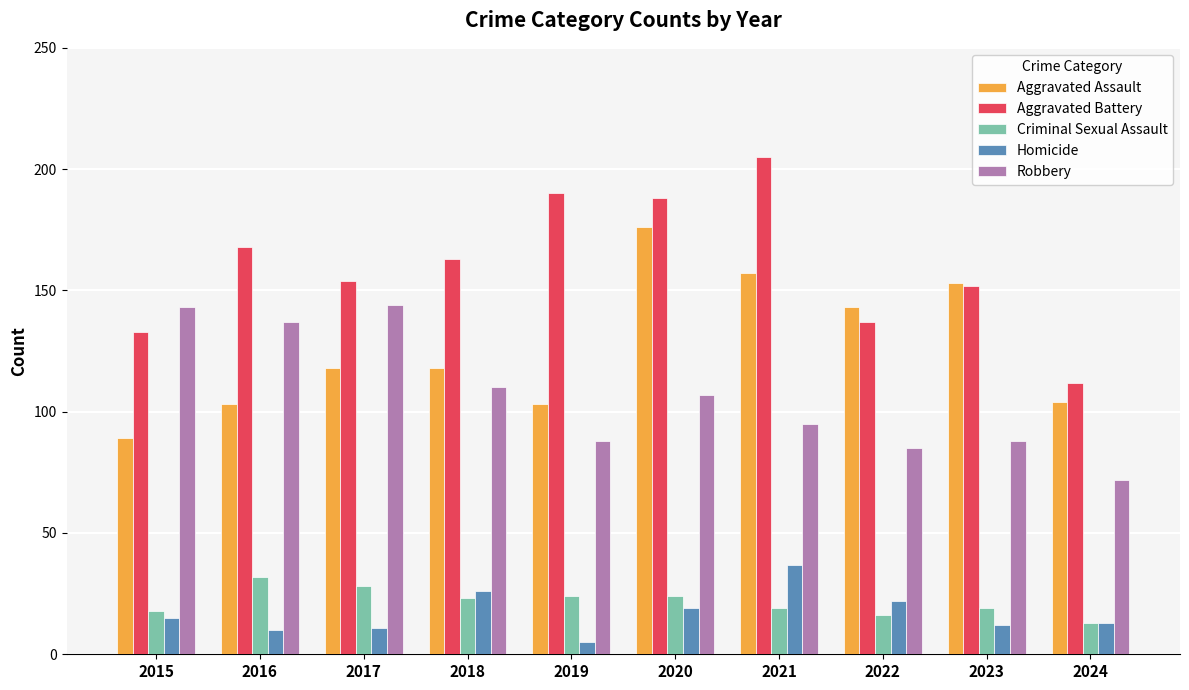

Are the bars horizontal?

No